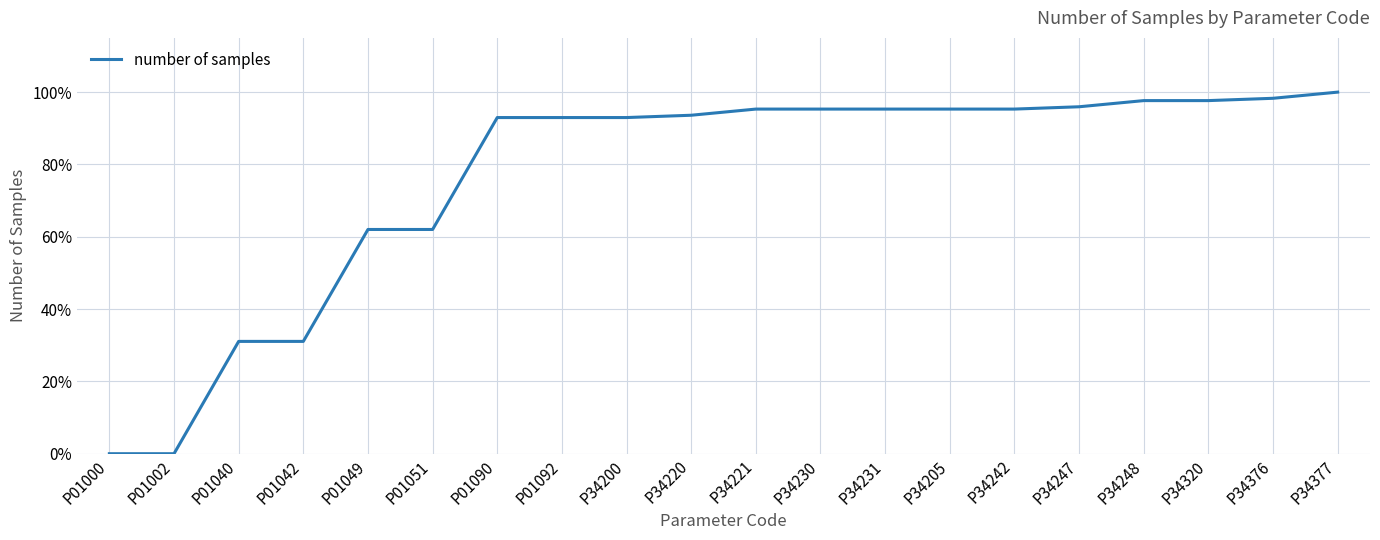

Where is the data nearest to the value 0?

P01000